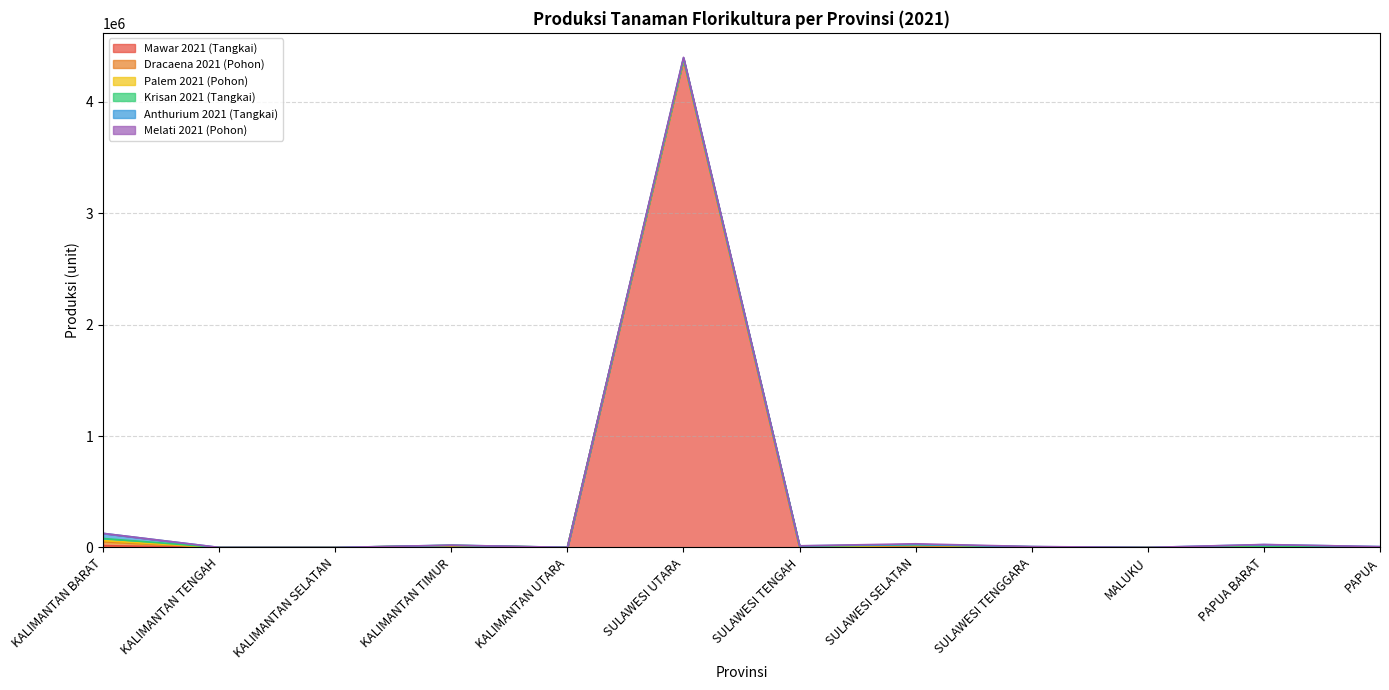

Where is the first local minimum for Dracaena 2021 (Pohon)?

KALIMANTAN UTARA